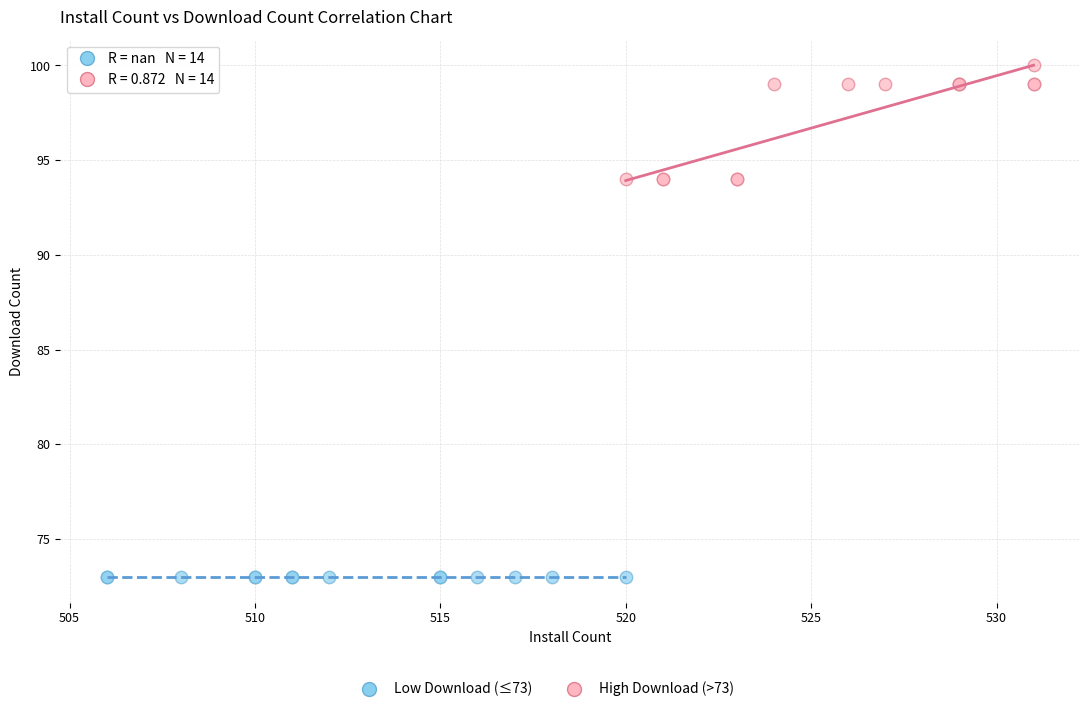

Which series contains the lowest Y value?

Low Download (≤73)